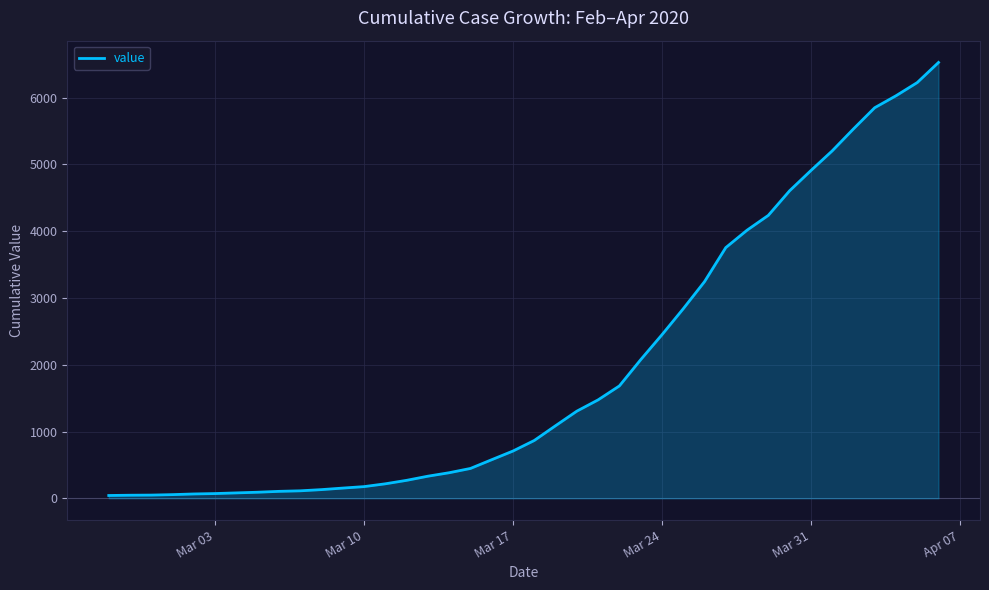

What is the average value?

1950